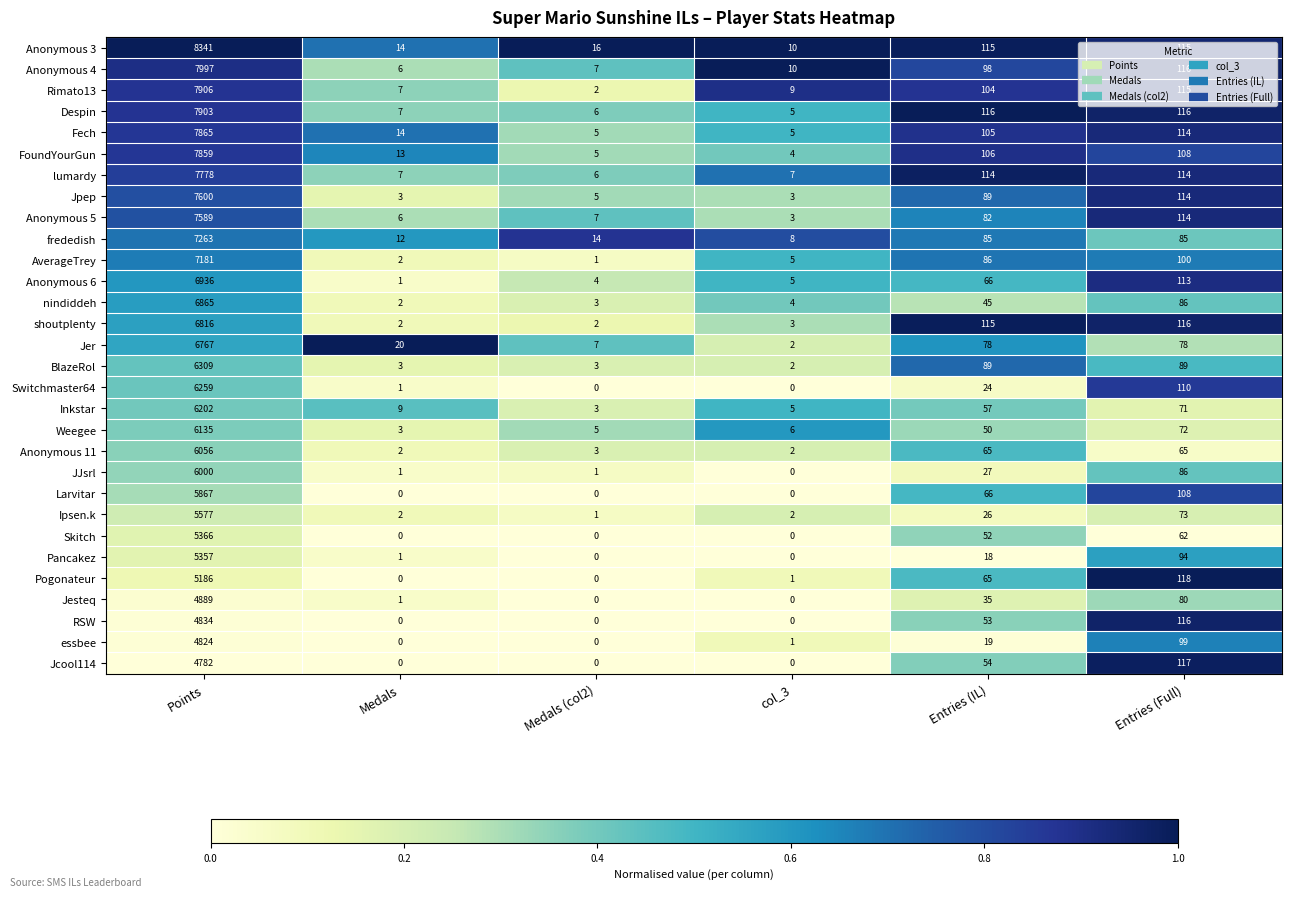

What is the difference between the Rimato13 values at Points and Medals?

7899